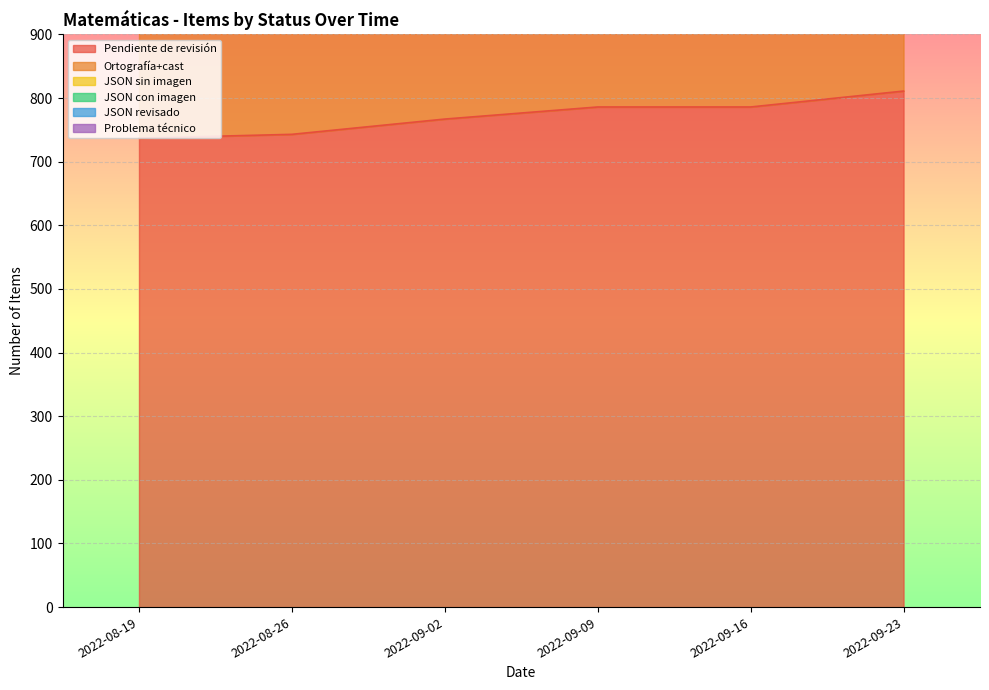

The JSON sin imagen series shows 901 at 2022-08-19. True or false?

False